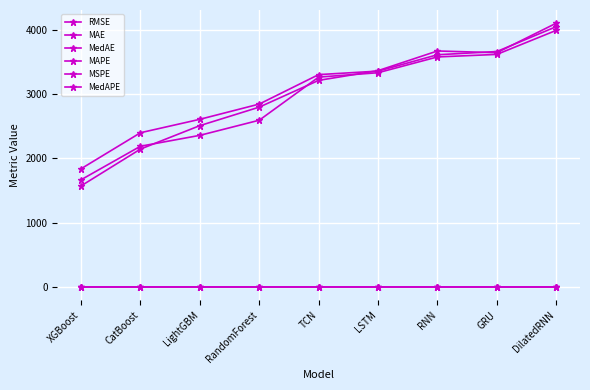

How many data points does each series have?

9